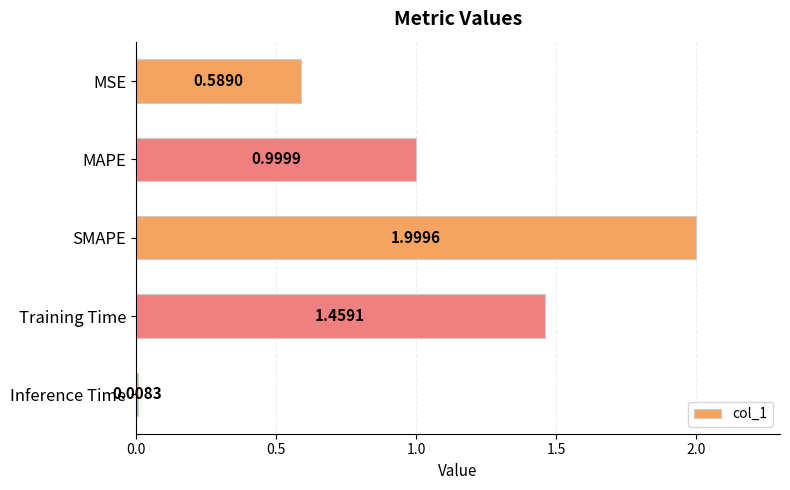

At which label is the value closest to 1?

MAPE